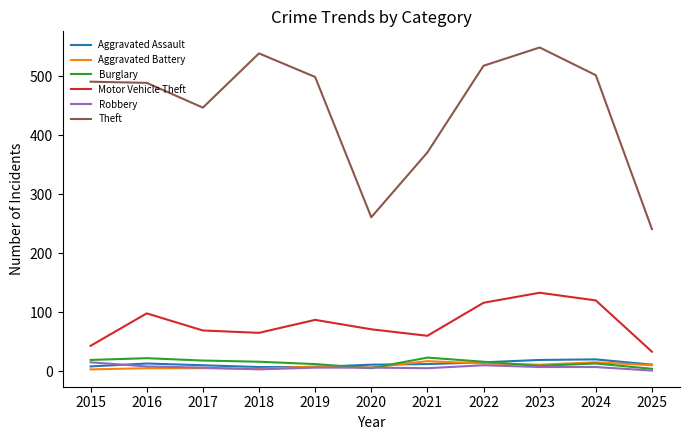

Which series changed the most between 2019 and 2022?

Motor Vehicle Theft